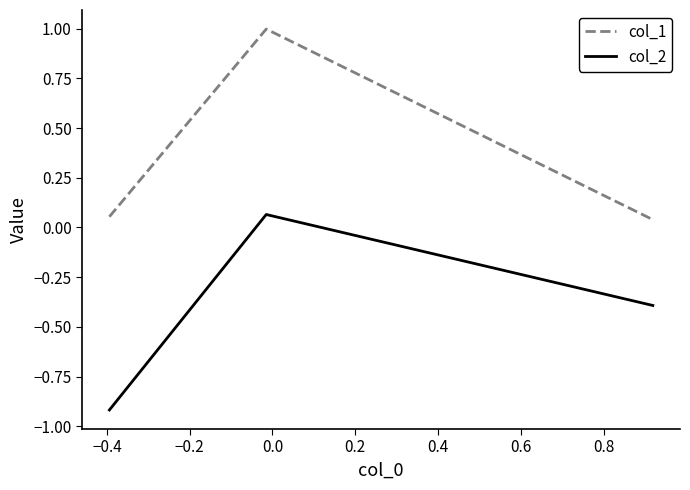

What is the sum of all col_1 values?

1.1